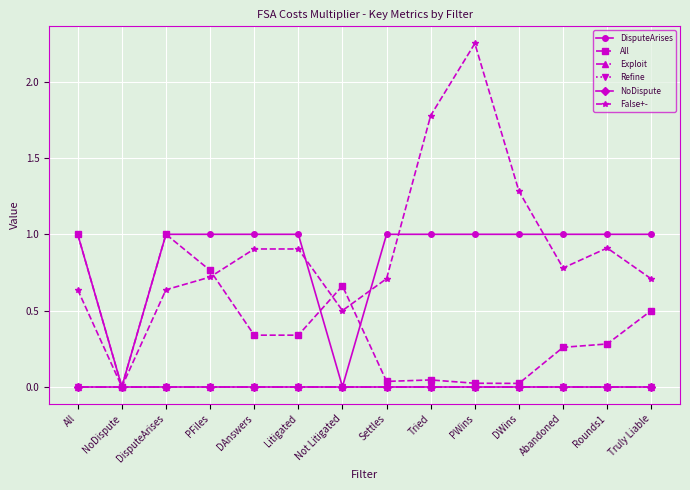

Reading left to right, transcribe all the data shown in this chart.

DisputeArises: 1.0	0.0	1.0	1.0	1.0	1.0	0.0	1.0	1.0	1.0	1.0	1.0	1.0	1.0
All: 1.0	0.0	1.0	0.8	0.3	0.3	0.7	0.0	0.0	0.0	0.0	0.3	0.3	0.5
Exploit: -0.0	-0.0	-0.0	-0.0	-0.0	-0.0	-0.0	-0.0	-0.0	-0.0	-0.0	-0.0	-0.0	-0.0
Refine: -0.0	-0.0	-0.0	-0.0	-0.0	-0.0	-0.0	-0.0	-0.0	-0.0	-0.0	-0.0	-0.0	-0.0
NoDispute: 0.0	0.0	0.0	0.0	0.0	0.0	0.0	0.0	0.0	0.0	0.0	0.0	0.0	0.0
False+-: 0.6	0.0	0.6	0.7	0.9	0.9	0.5	0.7	1.8	2.3	1.3	0.8	0.9	0.7